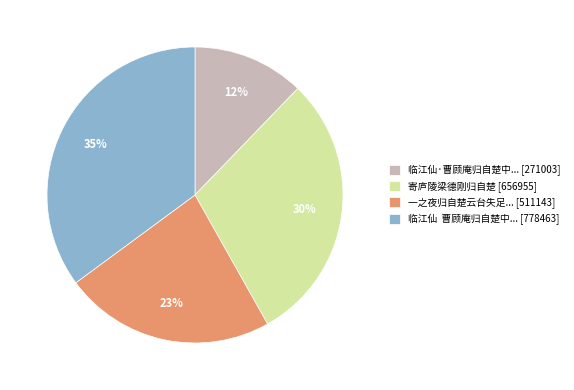

Rank the categories by value from highest to lowest.

临江仙 曹顾庵归自楚中... [778463], 寄庐陵梁德刚归自楚 [656955], 一之夜归自楚云台失足... [511143], 临江仙·曹顾庵归自楚中... [271003]